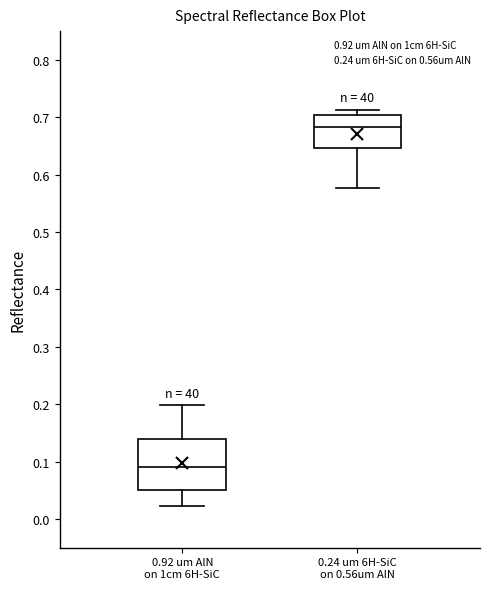

Which box has the highest median line?

0.24 um 6H-SiC on 0.56um AlN